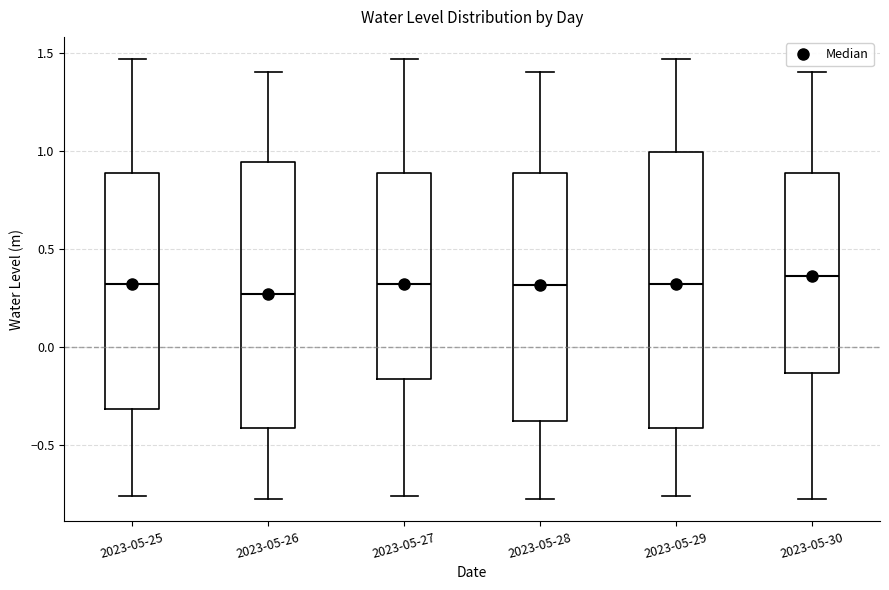

Reading left to right, read every box against the y-axis: the position of its median line, the range the box covers, and the ends of its whiskers. The values are not printed on the chart, so give them approximately, as read against the axis.

2023-05-25: median 0.30, box -0.30 to 0.90, whiskers -0.75 to 1.45
2023-05-26: median 0.25, box -0.40 to 0.95, whiskers -0.80 to 1.40
2023-05-27: median 0.30, box -0.15 to 0.90, whiskers -0.75 to 1.45
2023-05-28: median 0.30, box -0.35 to 0.90, whiskers -0.80 to 1.40
2023-05-29: median 0.30, box -0.40 to 1.00, whiskers -0.75 to 1.45
2023-05-30: median 0.35, box -0.15 to 0.90, whiskers -0.80 to 1.40